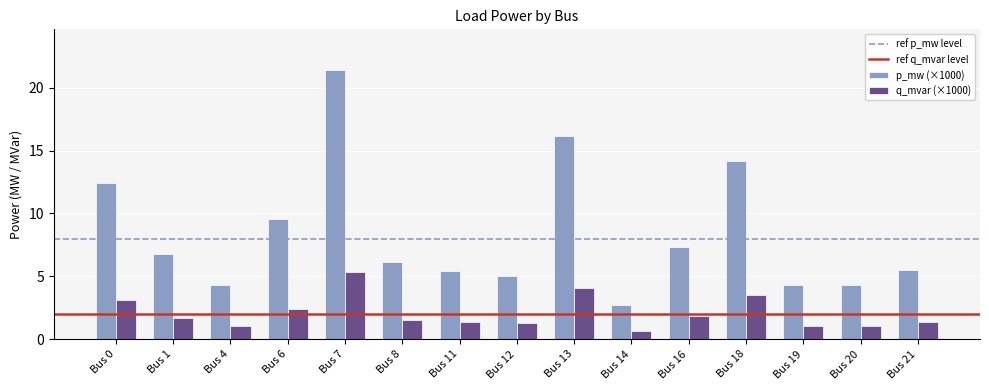

Reading left to right, what are all the values shown in this chart?

p_mw (×1000): 12.5	6.7	4.3	9.6	21.4	6.1	5.4	5.0	16.2	2.7	7.3	14.2	4.3	4.3	5.5
q_mvar (×1000): 3.1	1.7	1.1	2.4	5.4	1.5	1.4	1.3	4.0	0.7	1.8	3.5	1.1	1.1	1.4